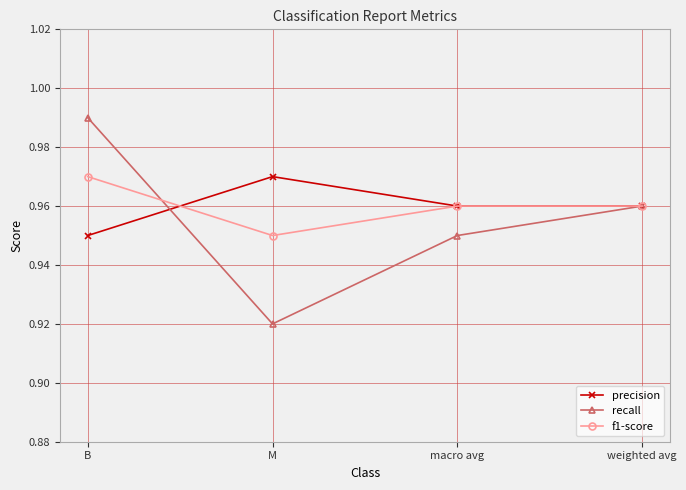

Which series has the largest range (max minus min)?

recall